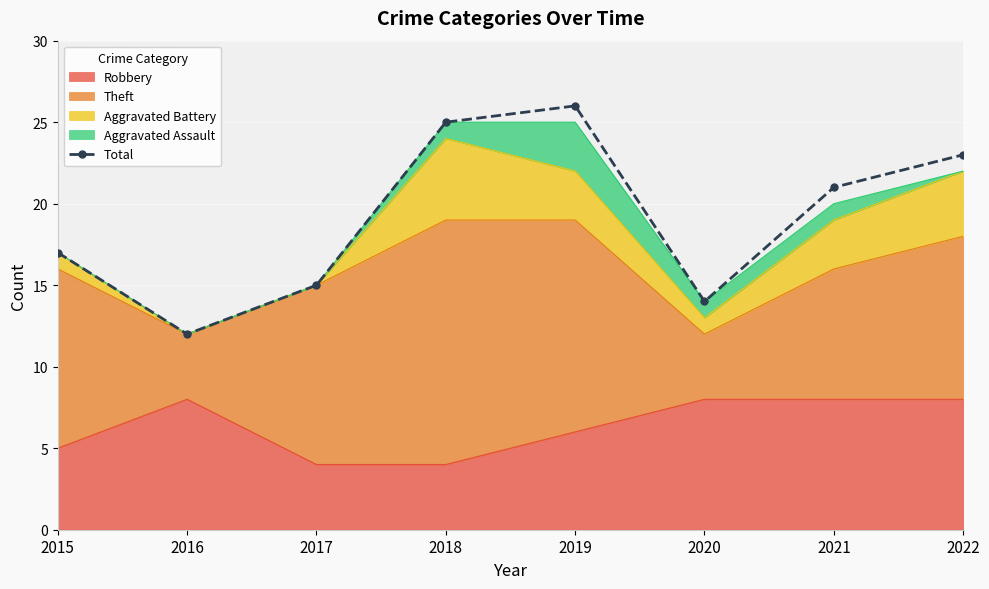

How many lines are shown in the chart?

1